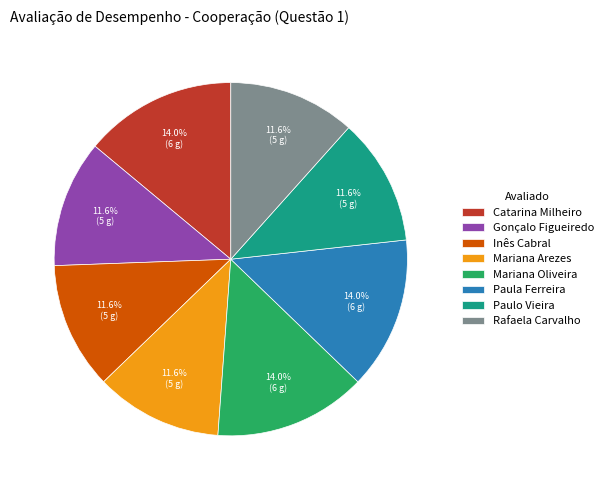

Is the sum of Gonçalo Figueiredo and Mariana Oliveira greater than half?

No